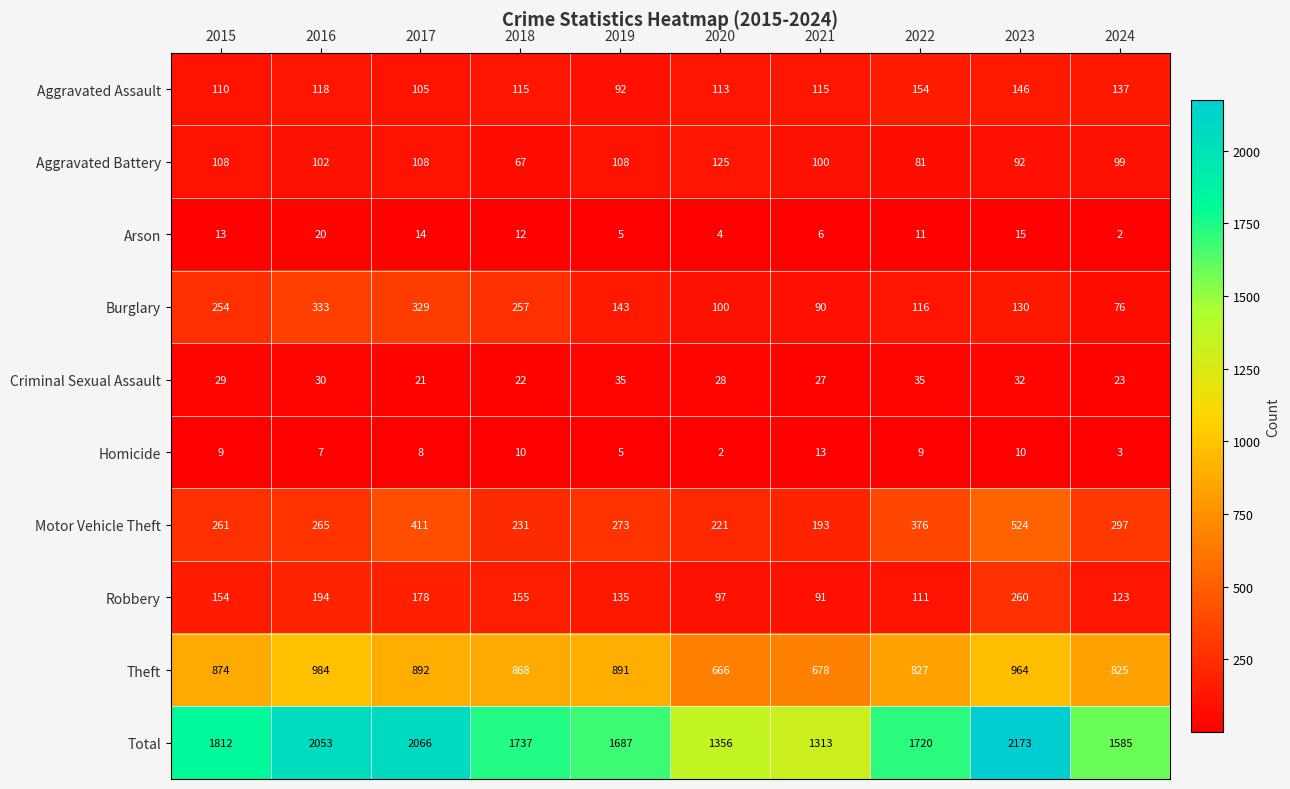

Count the number of data series in this chart.

10